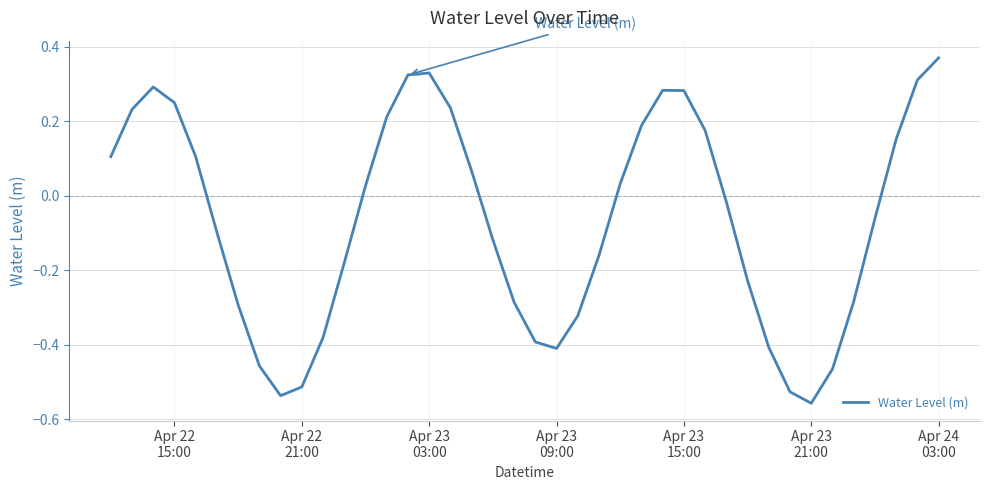

What is the difference between the maximum and minimum values?

0.9